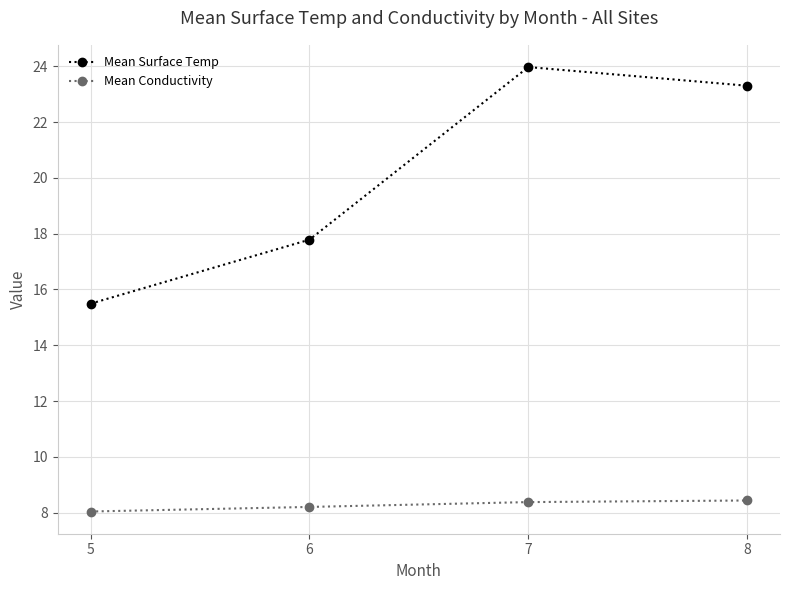

At 6, list the series in order from smallest to largest.

Mean Conductivity, Mean Surface Temp